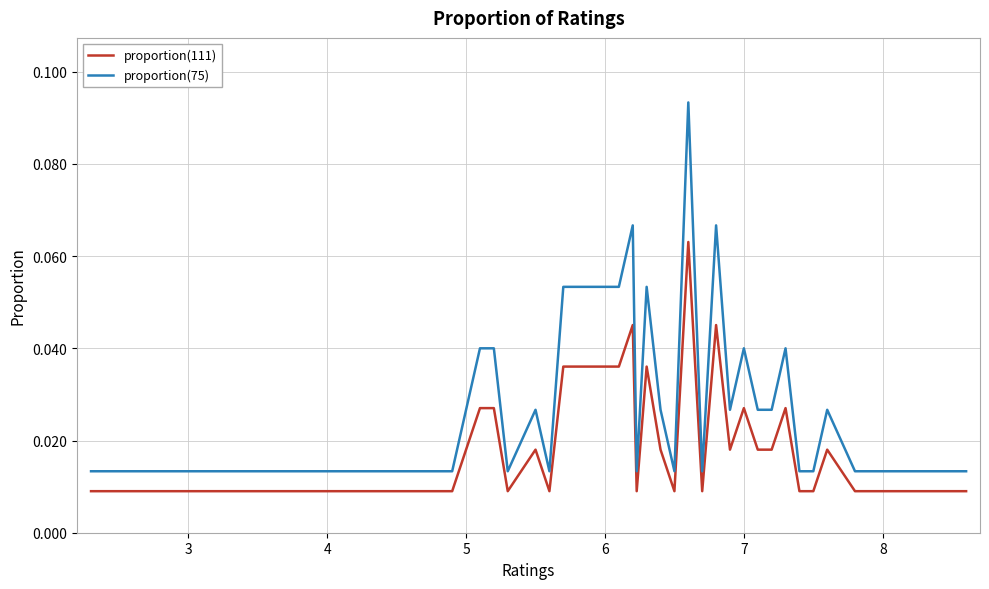

Which series has the widest spread of values?

proportion(75)